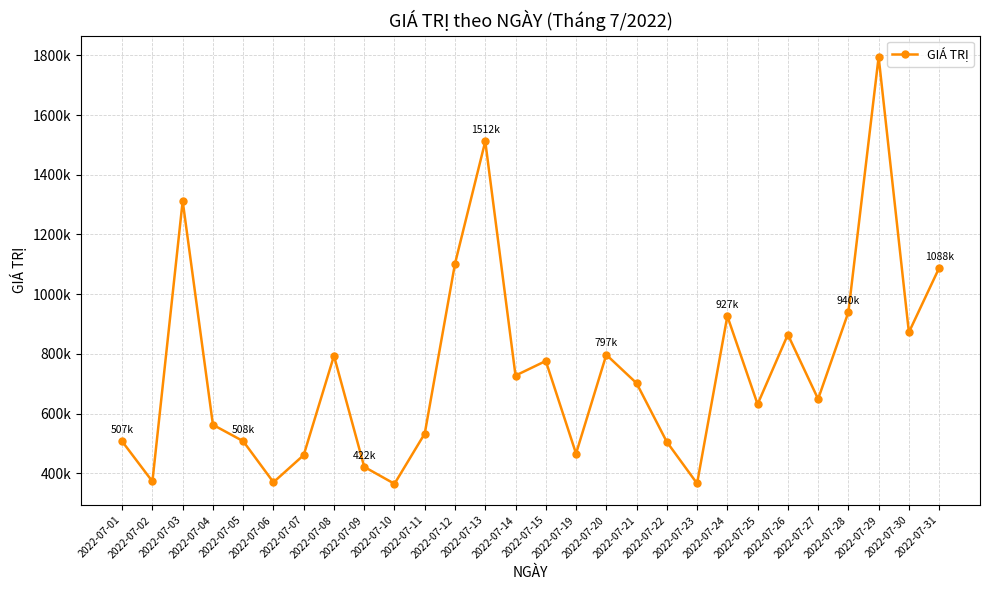

Is this an area chart (filled region under the line)?

No